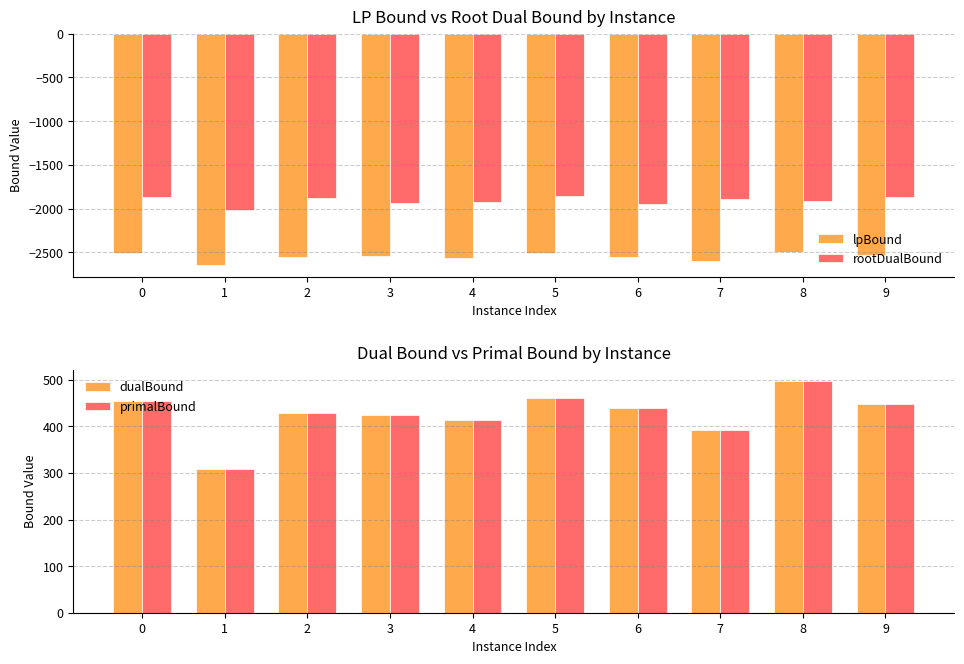

How many values in the dualBound series are below 439?

5